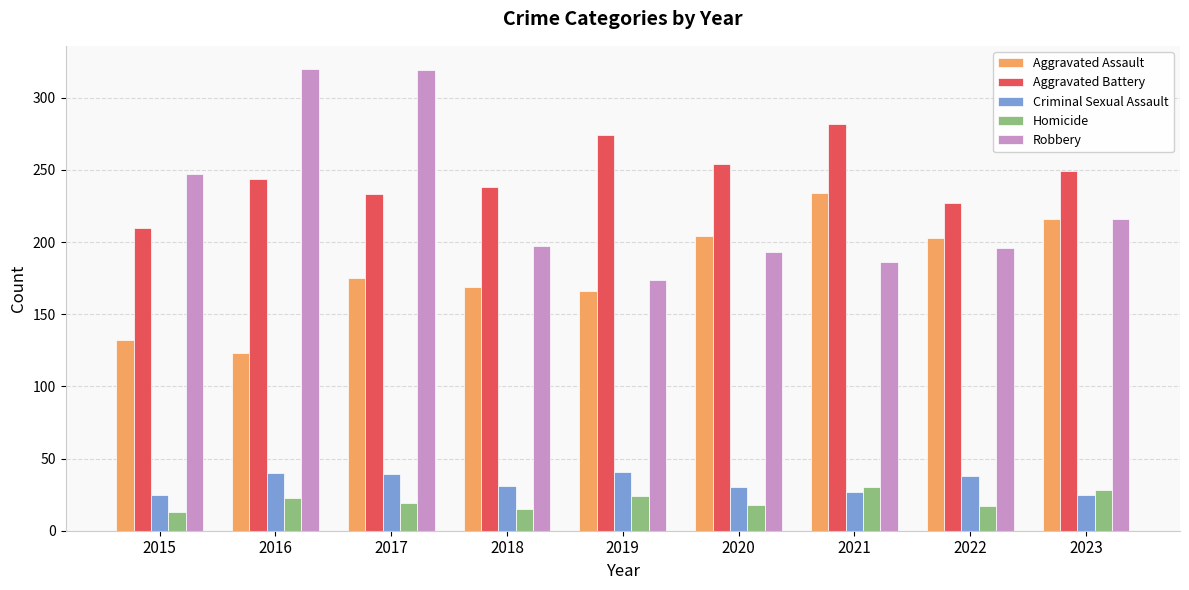

What is the greatest value displayed?

320